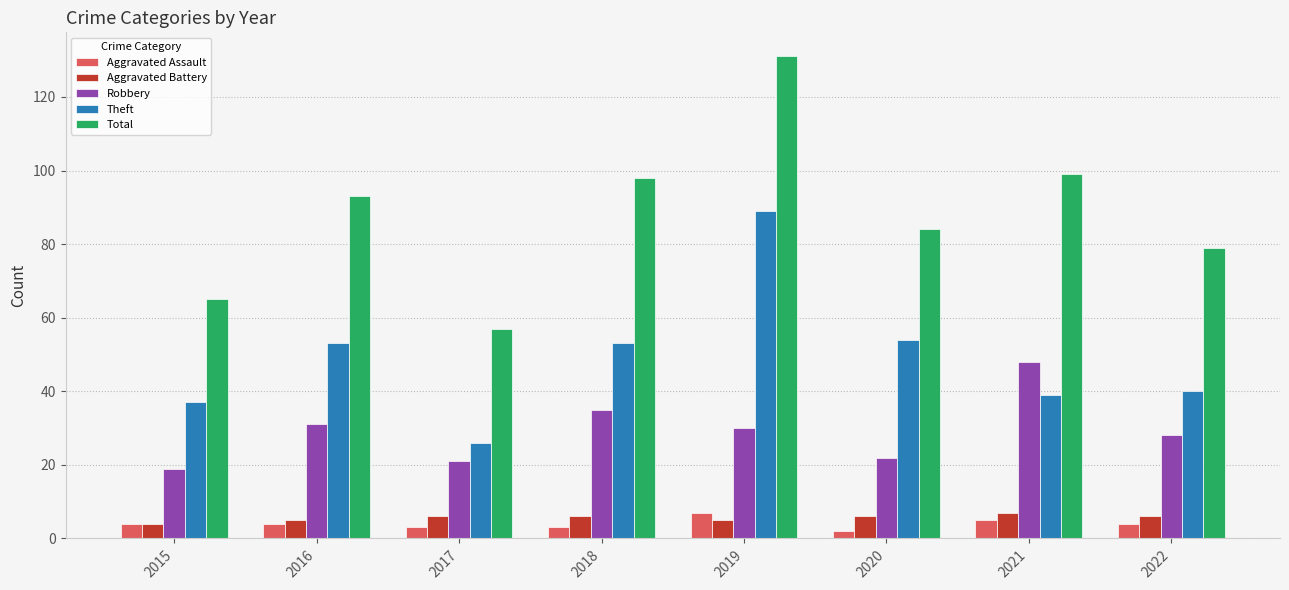

Which series has the largest total across all categories?

Total